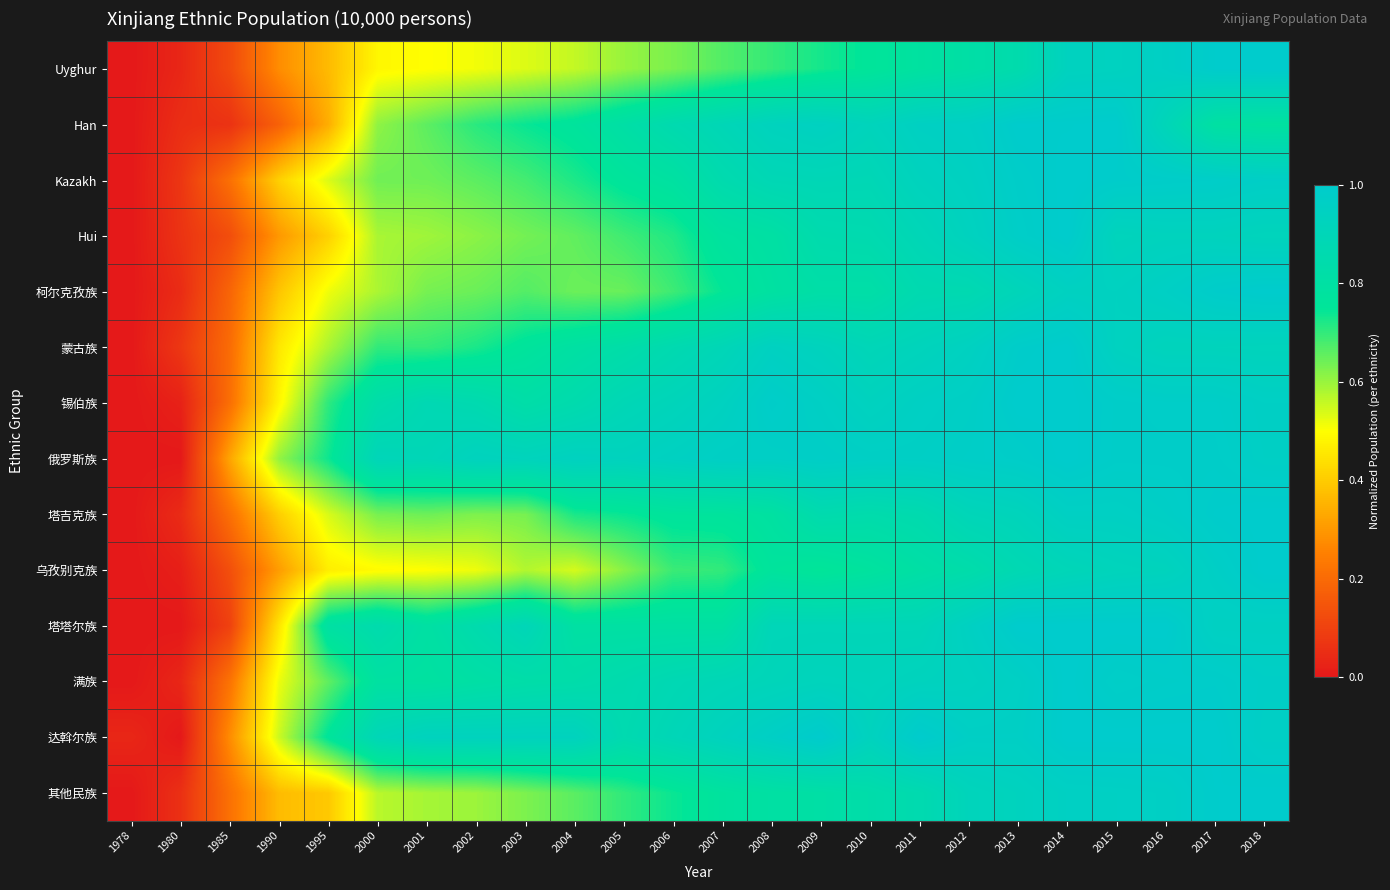

What is the total value across all series at 2017?

13.5